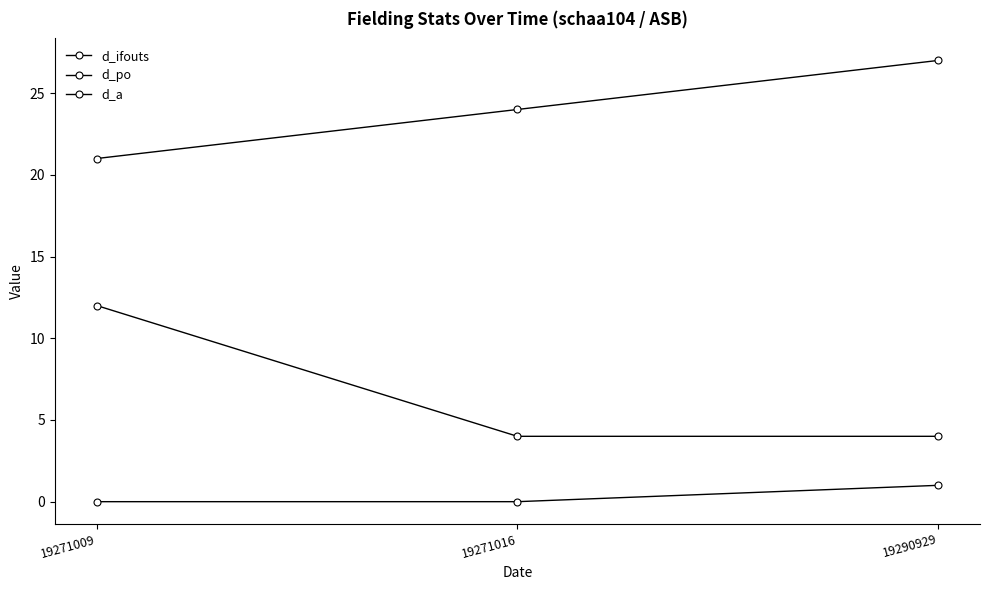

Reading left to right, list all the values displayed in this chart.

d_ifouts: 19271009=21	19271016=24	19290929=27
d_po: 19271009=12	19271016=4	19290929=4
d_a: 19271009=0	19271016=0	19290929=1